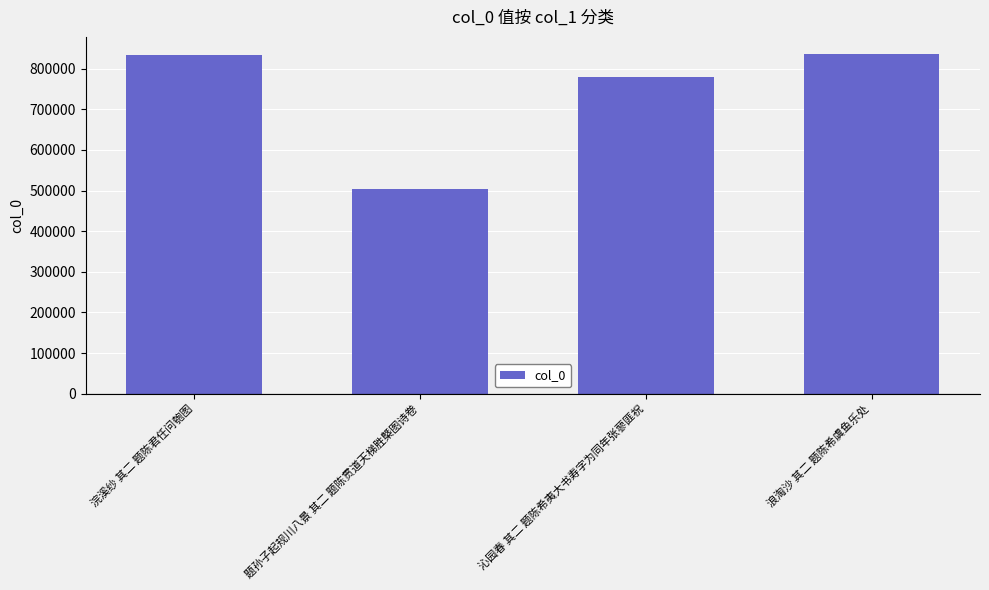

The chart shows a value of 1122174 at 沁园春 其二 题陈希夷大书寿字为同年张蓼匪祝. True or false?

False